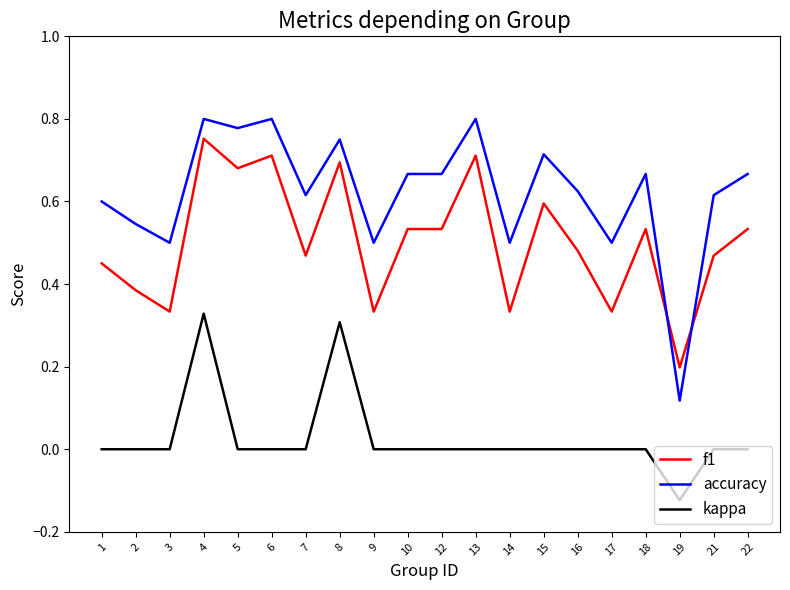

Rank the series by their maximum value, from lowest to highest.

kappa, f1, accuracy